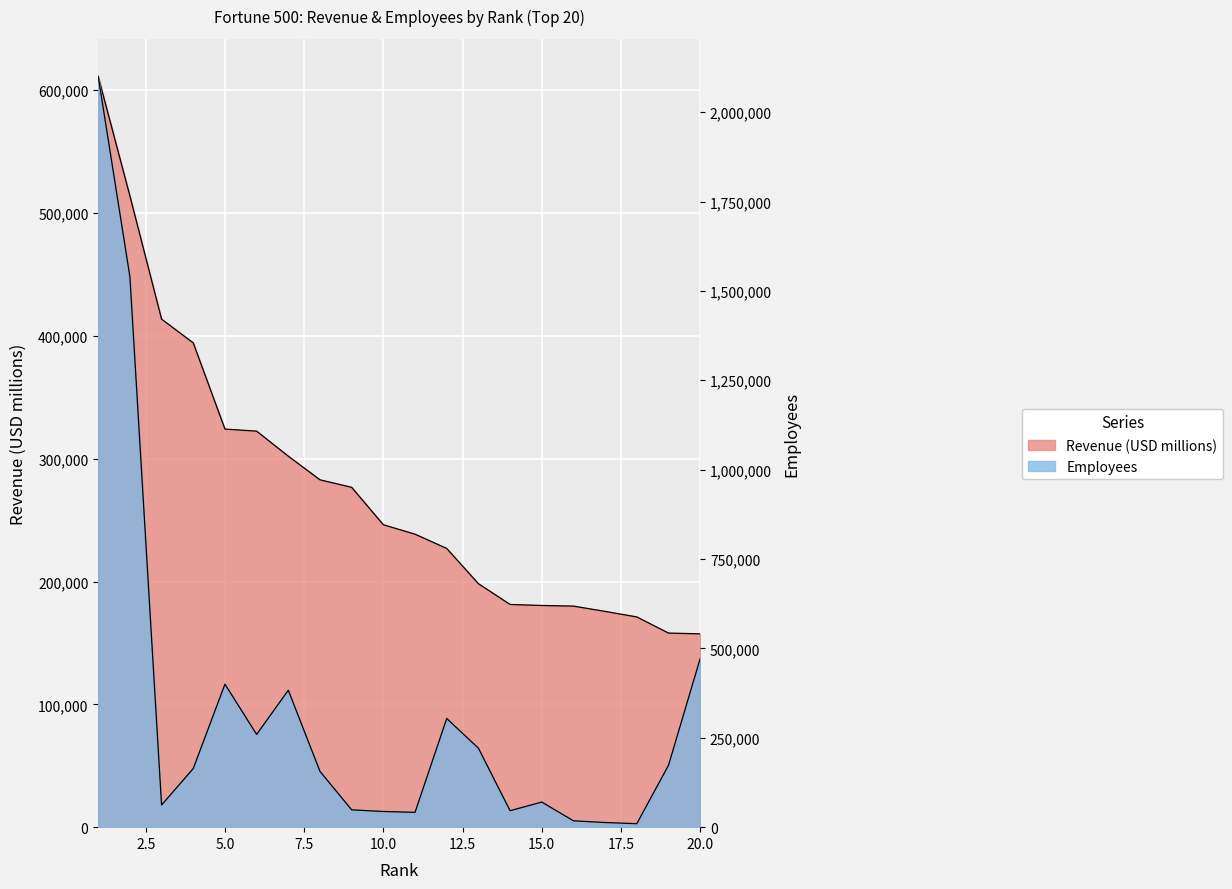

List the labels in order of Employees value, smallest first.

18, 17, 16, 11, 10, 14, 9, 3, 15, 8, 4, 19, 13, 6, 12, 7, 5, 20, 2, 1